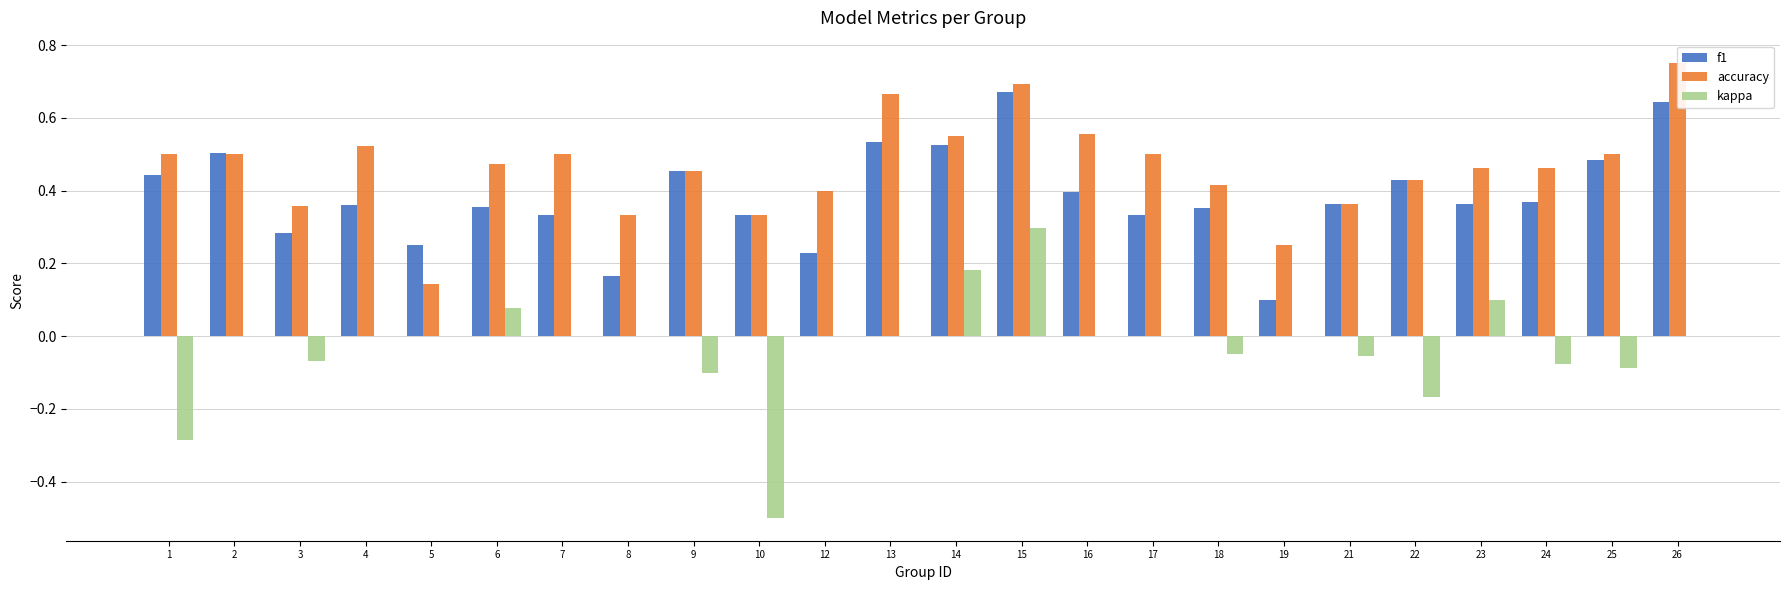

Reading right to left, list all the values displayed in this chart.

f1: 26=0.6	25=0.5	24=0.4	23=0.4	22=0.4	21=0.4	19=0.1	18=0.4	17=0.3	16=0.4	15=0.7	14=0.5	13=0.5	12=0.2	10=0.3	9=0.5	8=0.2	7=0.3	6=0.4	5=0.2	4=0.4	3=0.3	2=0.5	1=0.4
accuracy: 26=0.8	25=0.5	24=0.5	23=0.5	22=0.4	21=0.4	19=0.2	18=0.4	17=0.5	16=0.6	15=0.7	14=0.6	13=0.7	12=0.4	10=0.3	9=0.5	8=0.3	7=0.5	6=0.5	5=0.1	4=0.5	3=0.4	2=0.5	1=0.5
kappa: 26=0.0	25=-0.1	24=-0.1	23=0.1	22=-0.2	21=-0.1	19=0.0	18=-0.1	17=0.0	16=0.0	15=0.3	14=0.2	13=0.0	12=0.0	10=-0.5	9=-0.1	8=0.0	7=0.0	6=0.1	5=0.0	4=0.0	3=-0.1	2=0.0	1=-0.3